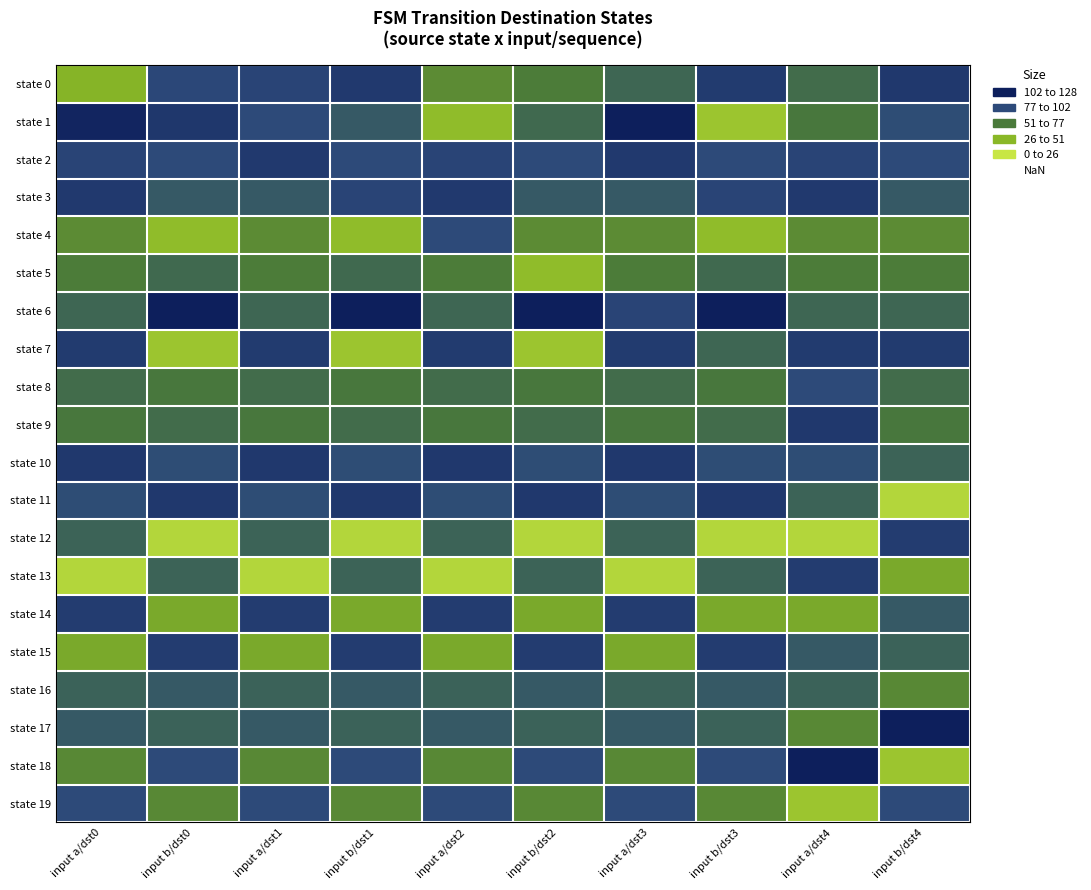

Count the number of data series in this chart.

20